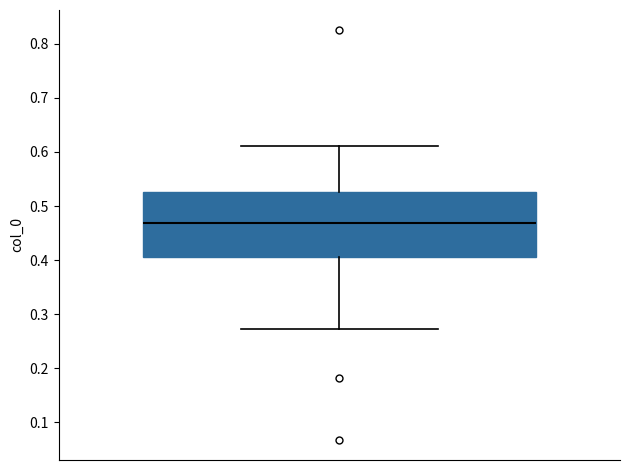

Where does the upper whisker of the box end on the y-axis? The values are not printed on the chart, so give them approximately, as read against the axis.

0.61